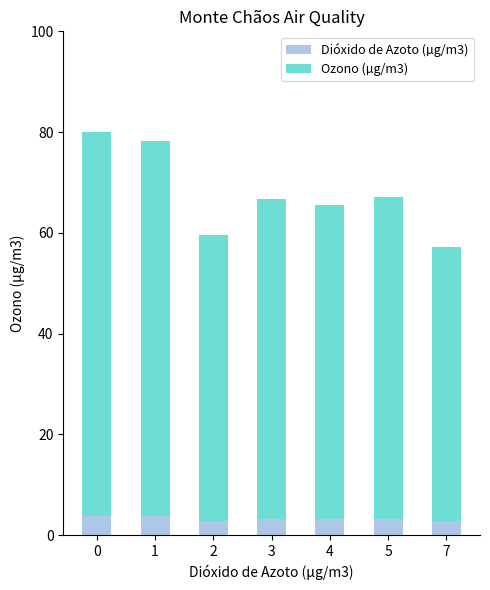

What is the lowest value of the Dióxido de Azoto (µg/m3) series?

2.7